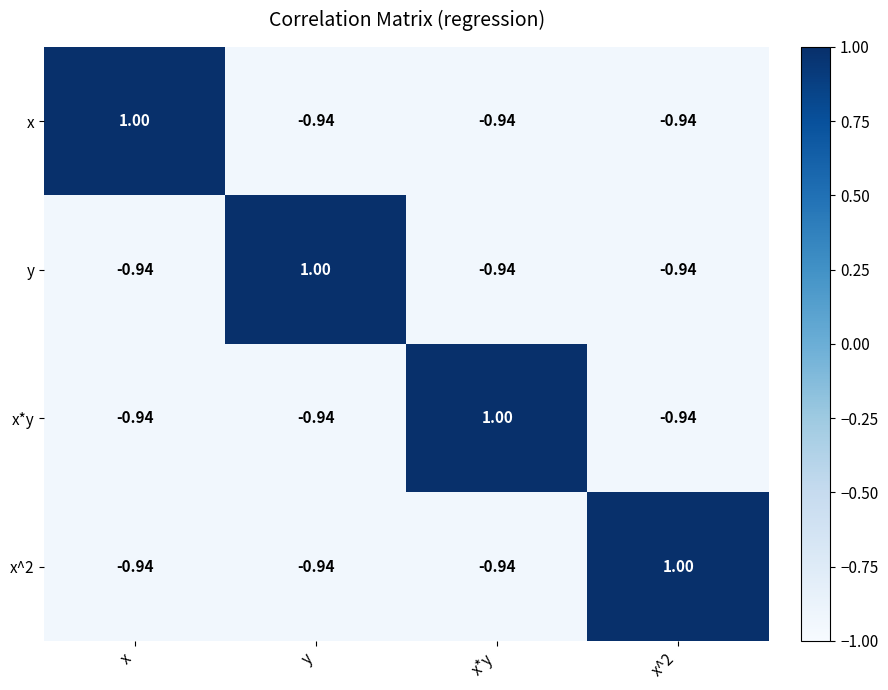

Is the value of x at y greater than the value of x^2 at x^2?

No